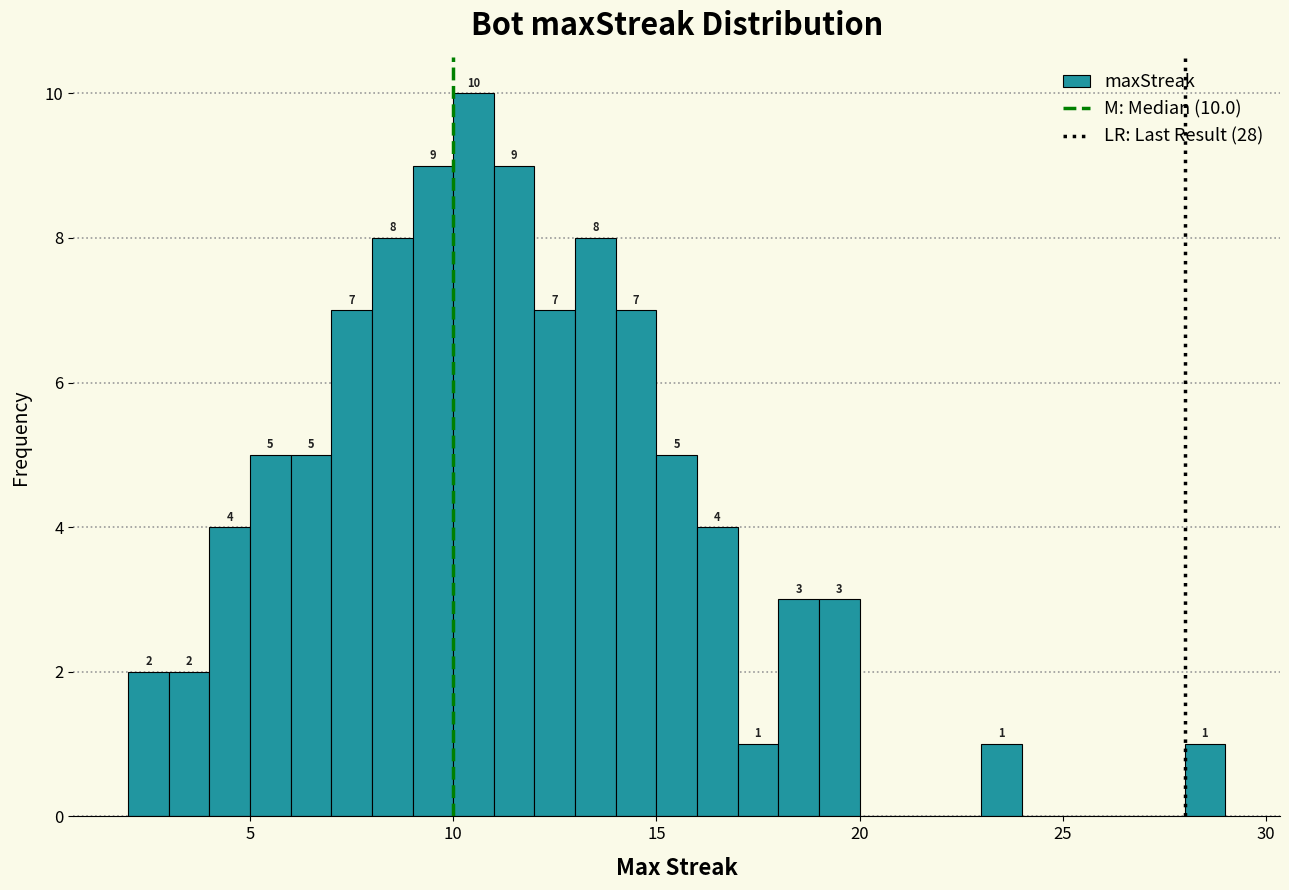

Read against the x-axis, roughly where is the centre of the tallest bar?

10.5